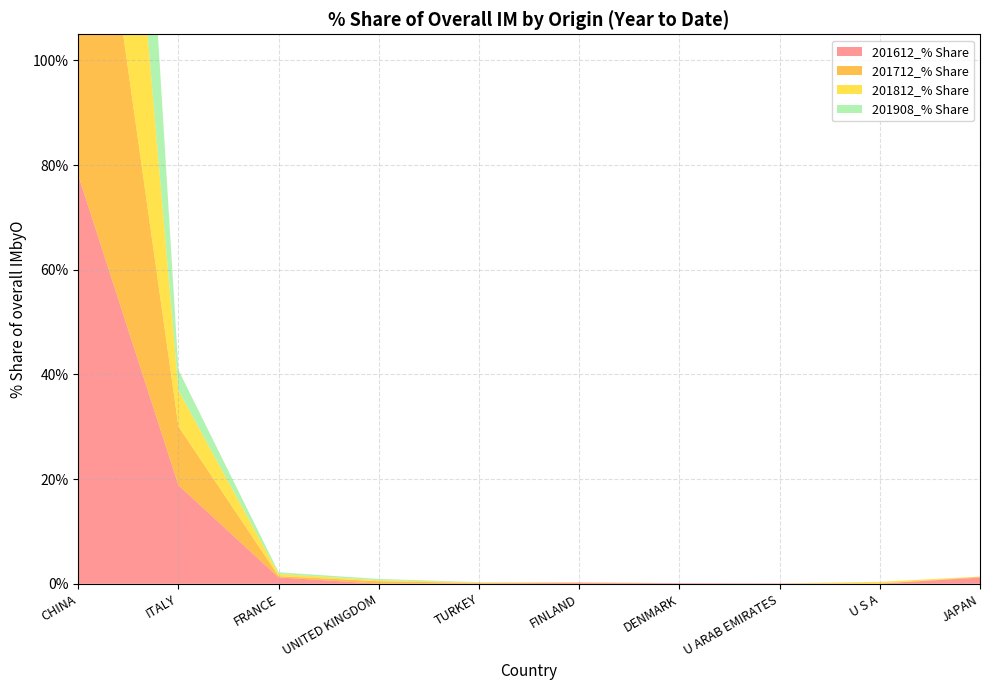

Reading right to left, what are all the values shown in this chart?

201612_% Share: 1.2	0.0	0.1	0.1	0.2	0.1	0.0	1.2	18.8	78.1
201712_% Share: 0.2	0.0	0.0	0.0	0.1	0.1	0.5	0.3	11.2	87.7
201812_% Share: 0.0	0.3	0.0	0.0	0.0	0.1	0.2	0.4	6.9	92.0
201908_% Share: 0.0	0.0	0.0	0.0	0.0	0.0	0.2	0.3	3.9	95.5